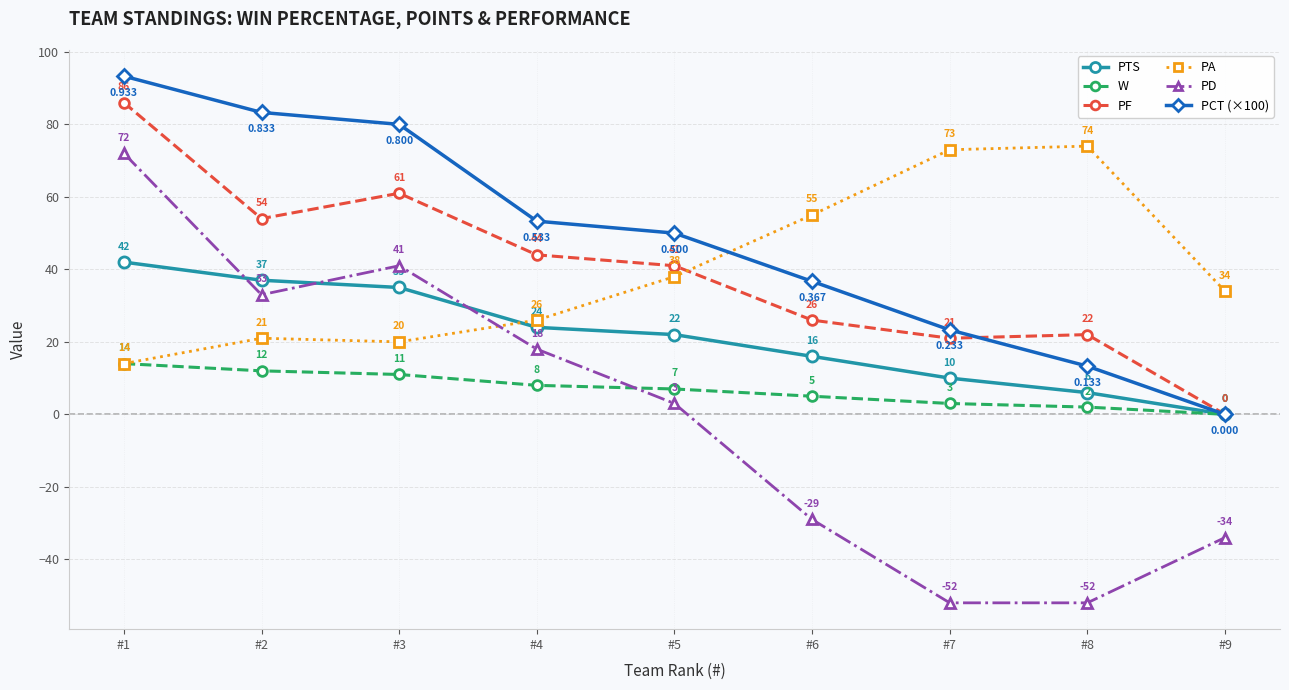

Reading right to left, extract all data points from this chart.

PTS: 0.0	6.0	10.0	16.0	22.0	24.0	35.0	37.0	42.0
W: 0.0	2.0	3.0	5.0	7.0	8.0	11.0	12.0	14.0
PF: 0.0	22.0	21.0	26.0	41.0	44.0	61.0	54.0	86.0
PA: 34.0	74.0	73.0	55.0	38.0	26.0	20.0	21.0	14.0
PD: -34.0	-52.0	-52.0	-29.0	3.0	18.0	41.0	33.0	72.0
PCT (×100): 0.0	13.3	23.3	36.7	50.0	53.3	80.0	83.3	93.3